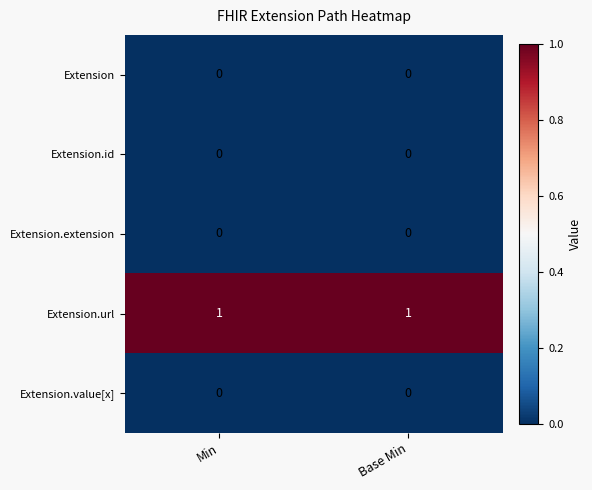

Reading left to right, extract all data points from this chart.

Extension: Min=0	Base Min=0
Extension.id: Min=0	Base Min=0
Extension.extension: Min=0	Base Min=0
Extension.url: Min=1	Base Min=1
Extension.value[x]: Min=0	Base Min=0